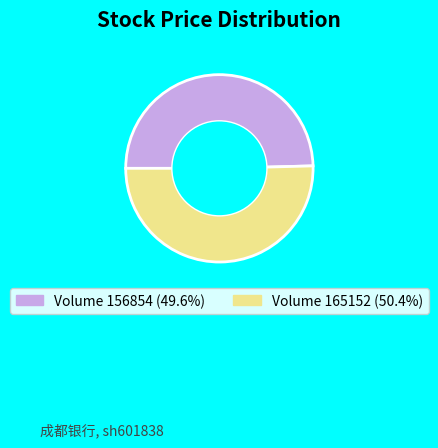

Is there a majority slice in this chart?

Yes